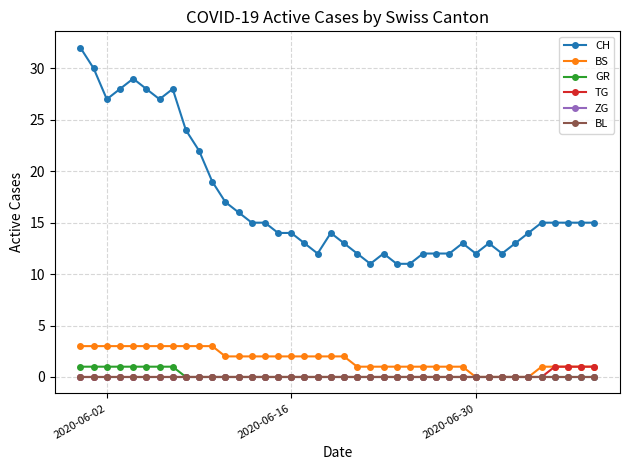

What is the difference between the second highest and second lowest values in the CH series?

19